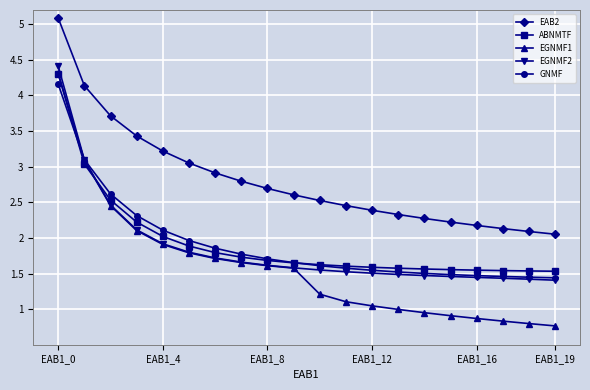

True or false: ABNMTF and EAB2 intersect in this chart.

False